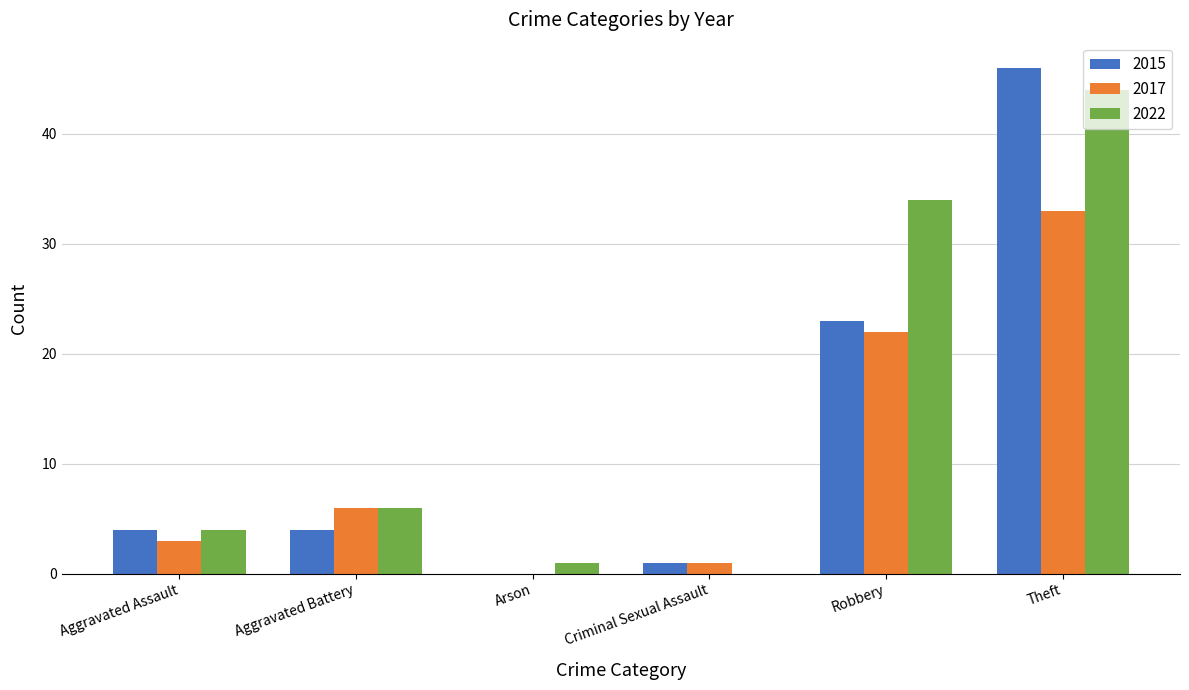

What is the spread (max minus min) of values at Arson?

1